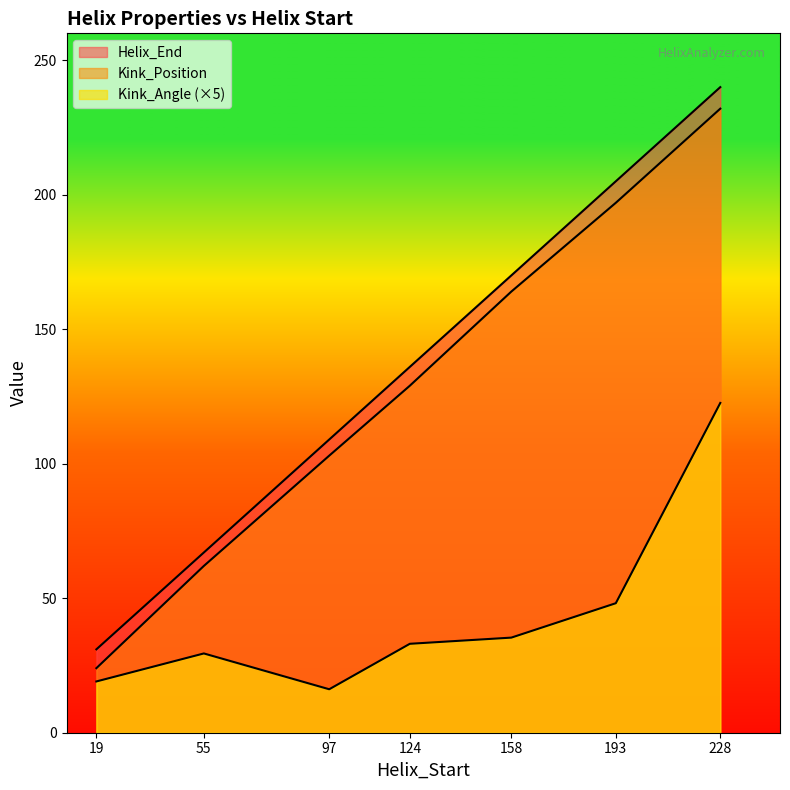

What is the smallest value displayed?

16.2